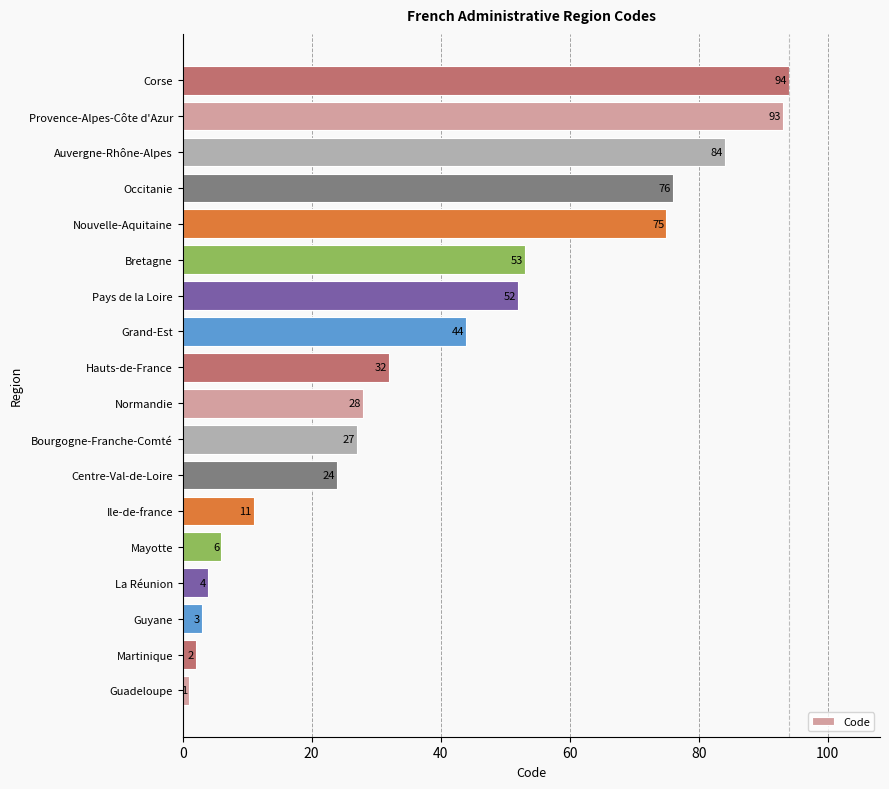

Between Provence-Alpes-Côte d'Azur and Mayotte, which is larger?

Provence-Alpes-Côte d'Azur